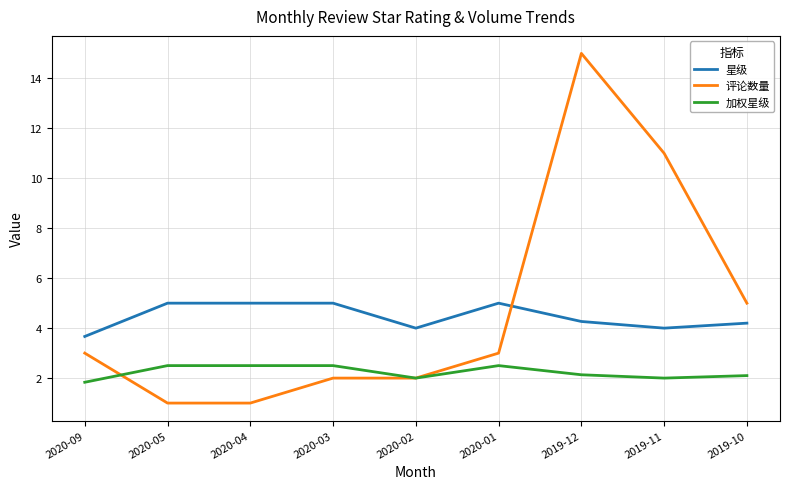

How many lines are shown in the chart?

3